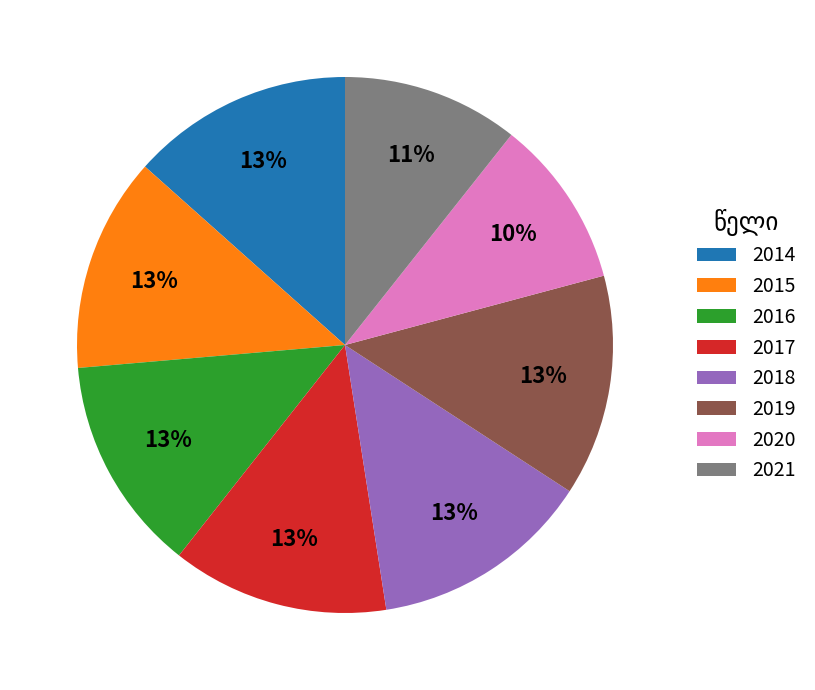

How many segments does this pie chart have?

8